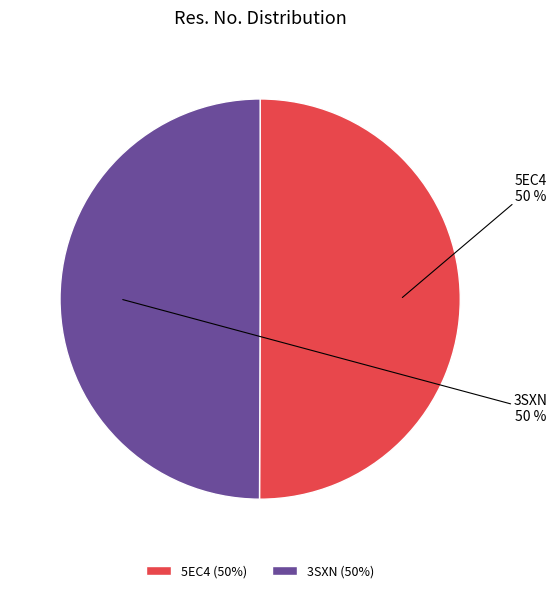

To the nearest percent, what is the combined percentage of 5EC4 and 3SXN?

100%